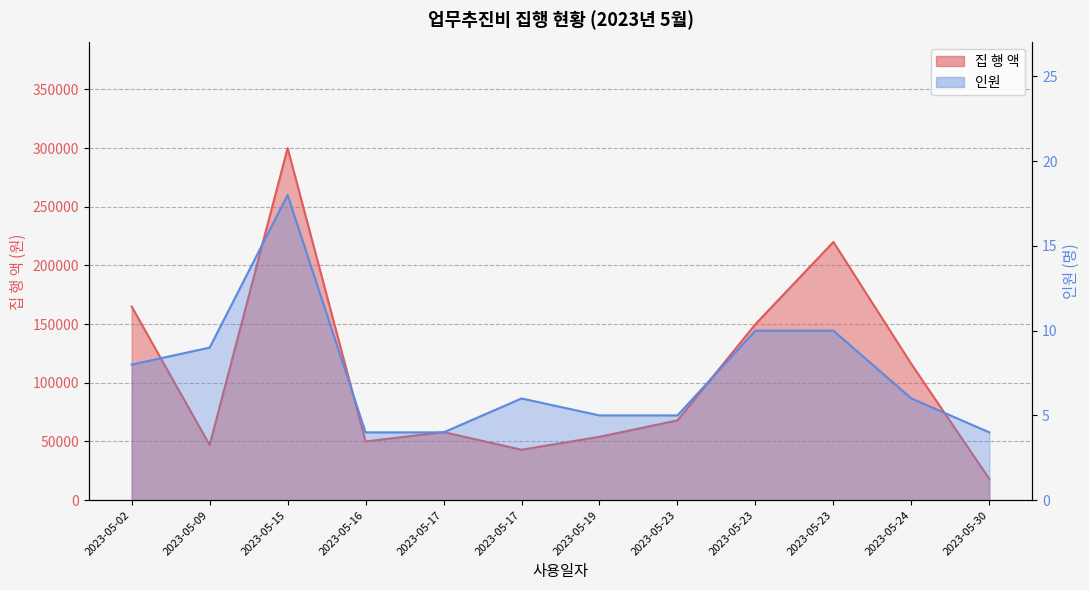

Count the number of data series in this chart.

2